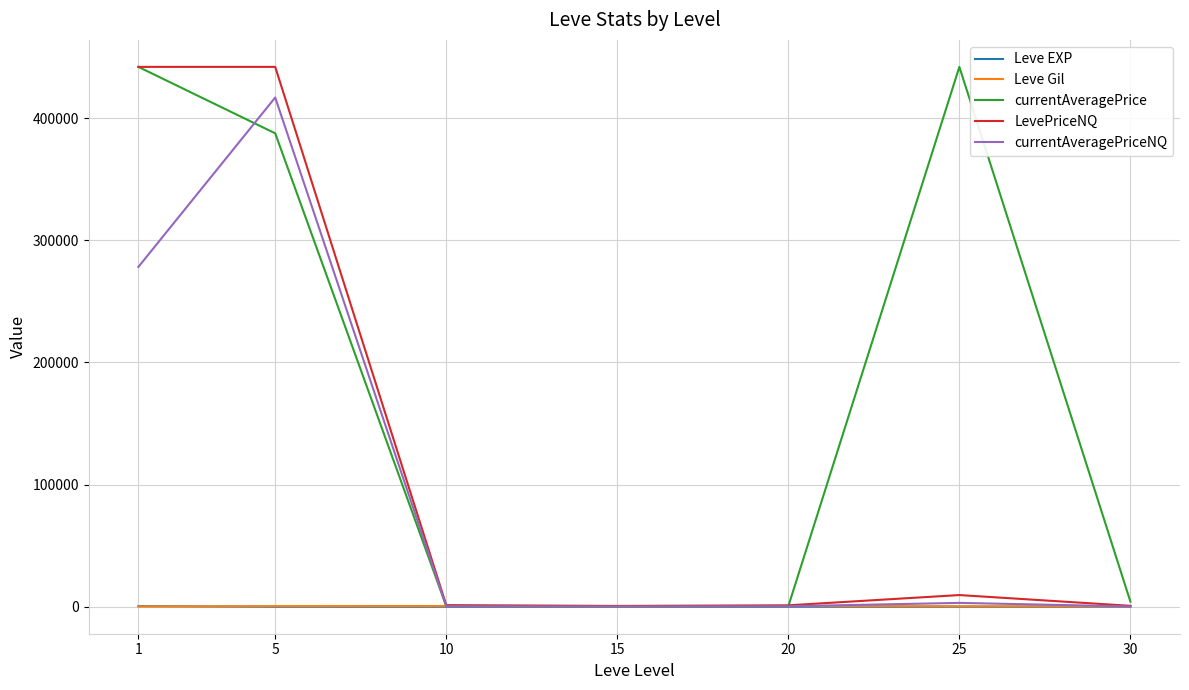

Is the value of currentAveragePriceNQ at 15 greater than the value of currentAveragePrice at 1?

No